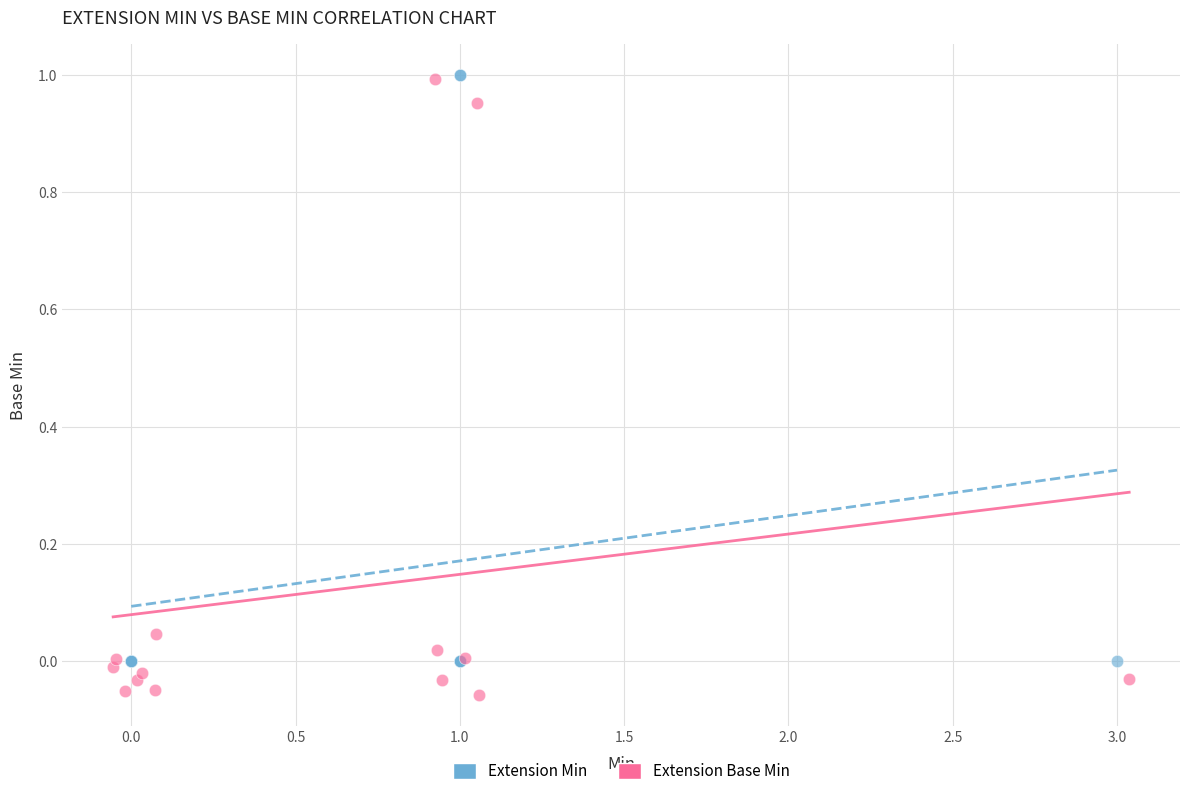

Which series has the widest spread of Y values?

Extension Base Min